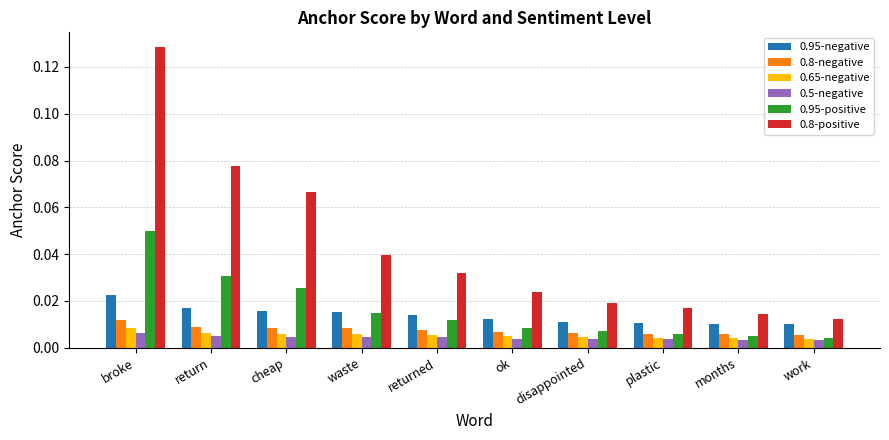

Does the chart contain any negative values?

No